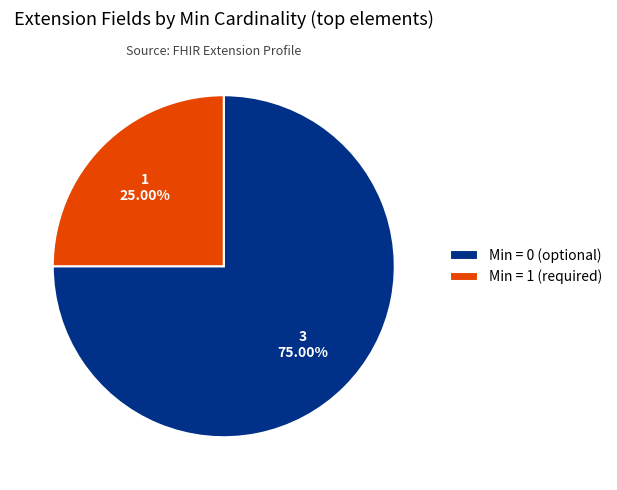

How many slices are in this pie chart?

2